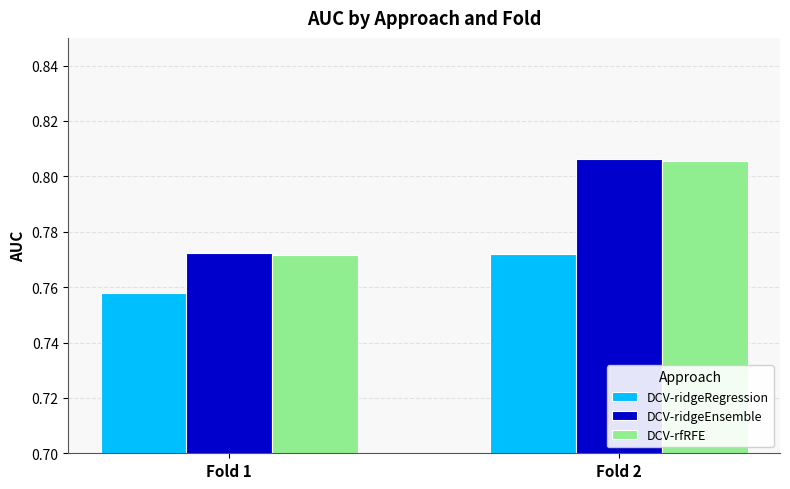

How many groups of bars are there?

2